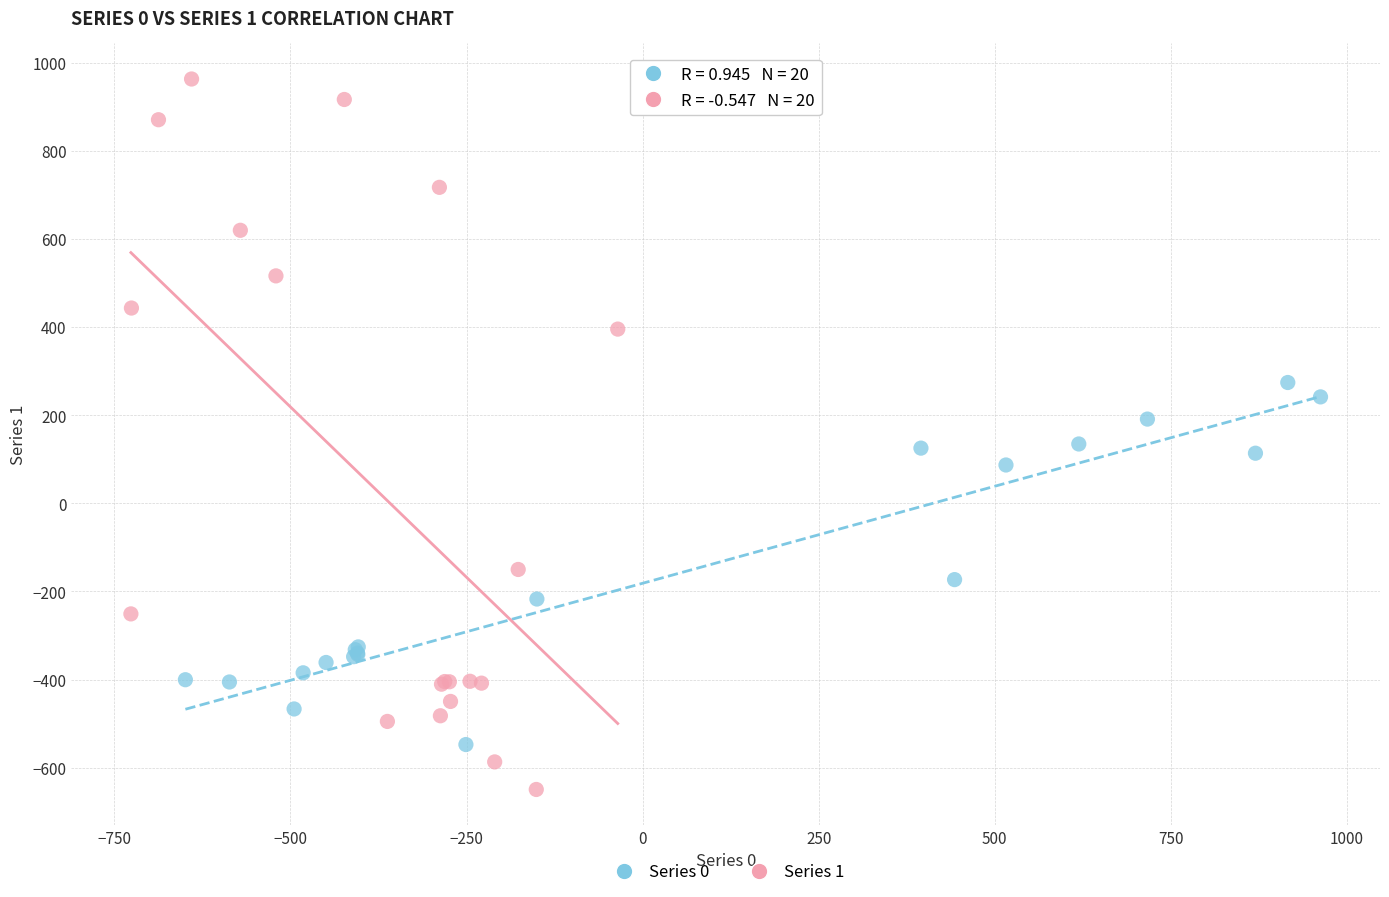

Which series contains the lowest Y value?

Series 1